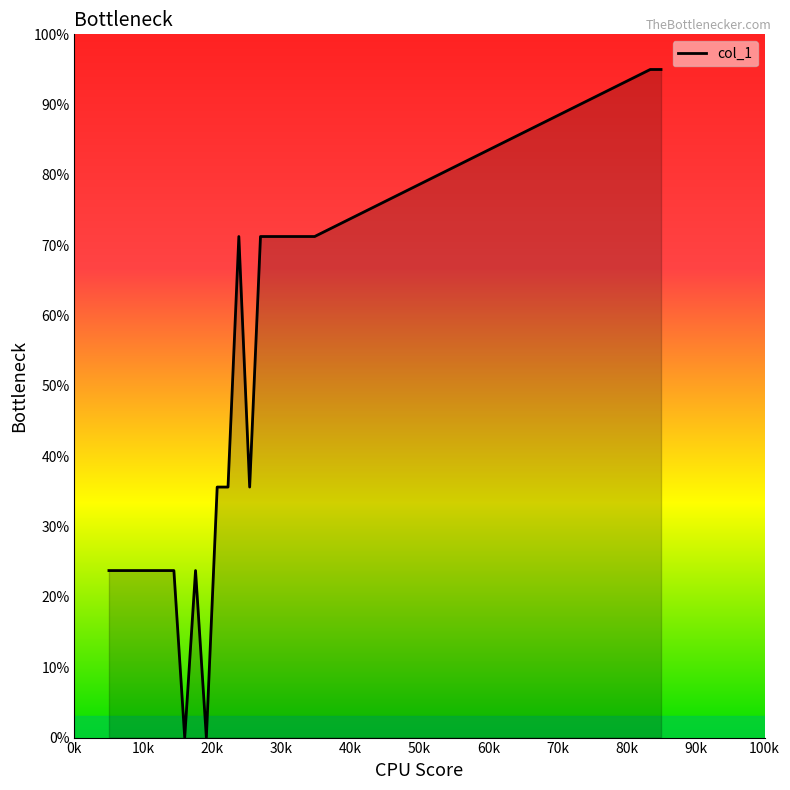

What is the greatest value displayed?

95.0